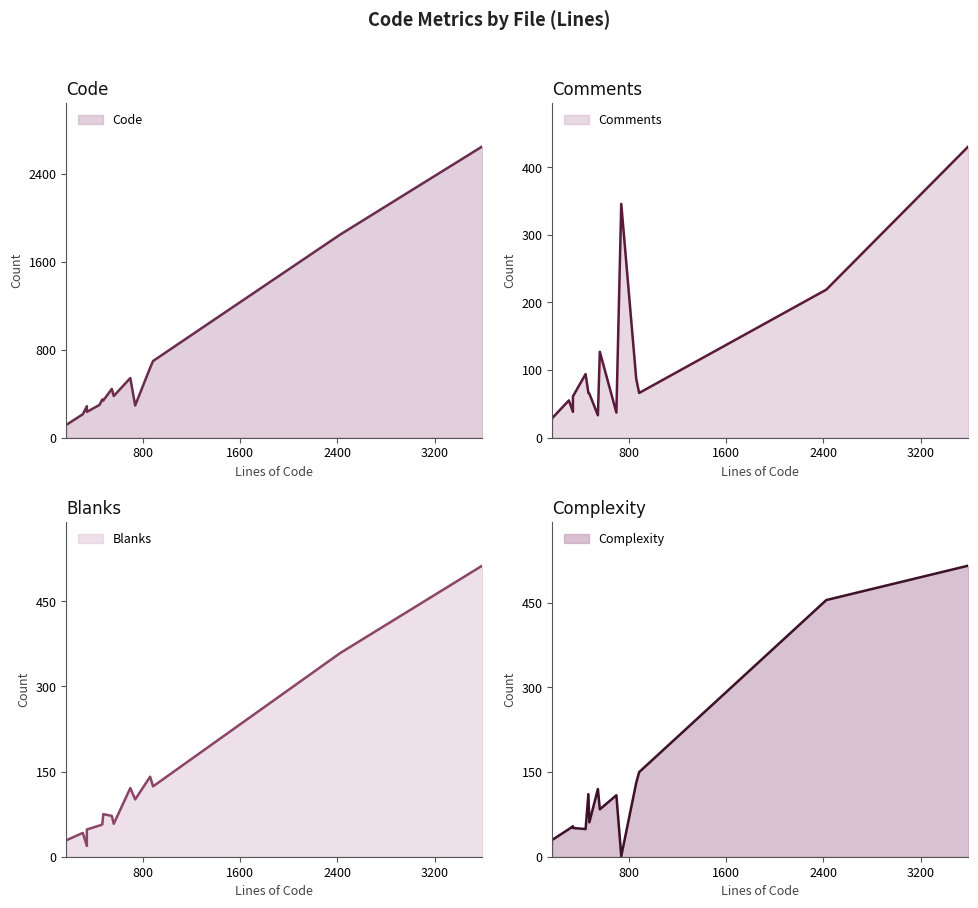

How many values in the Comments (line) series exceed 66?

6